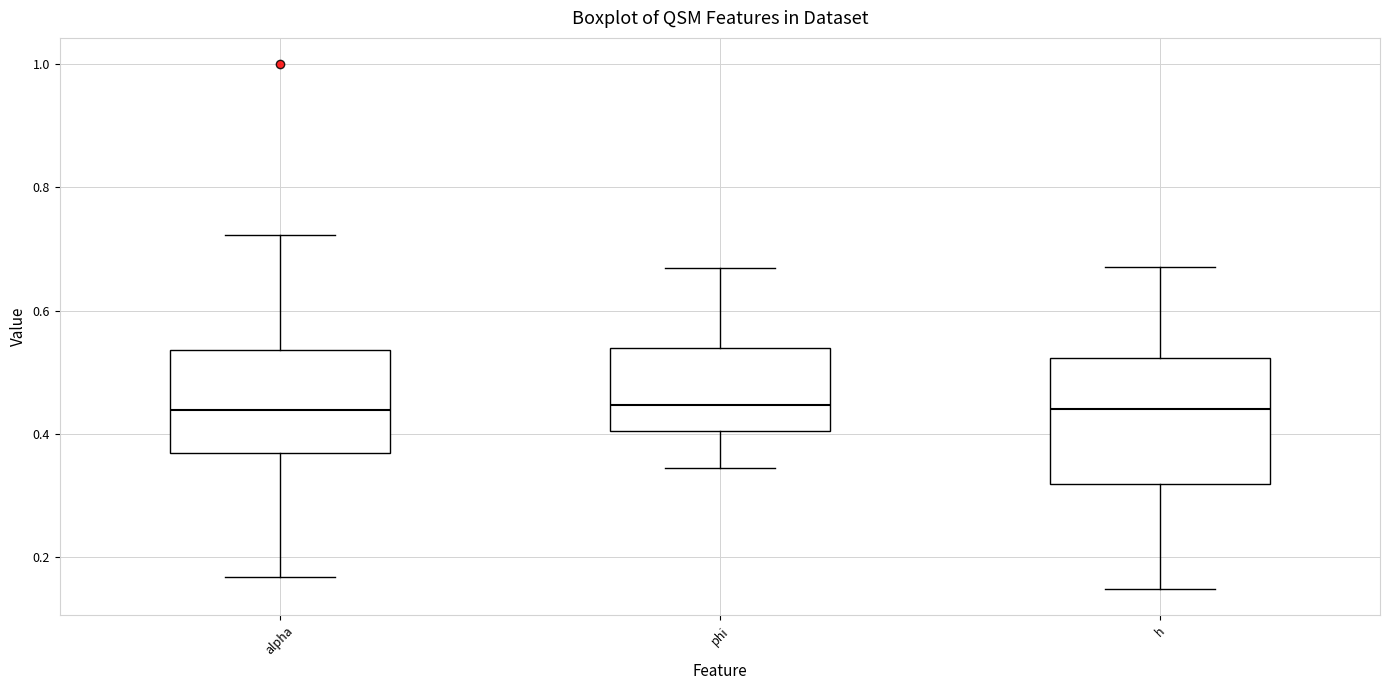

Comparing the boxes themselves (not the whiskers), which one is the tallest?

h